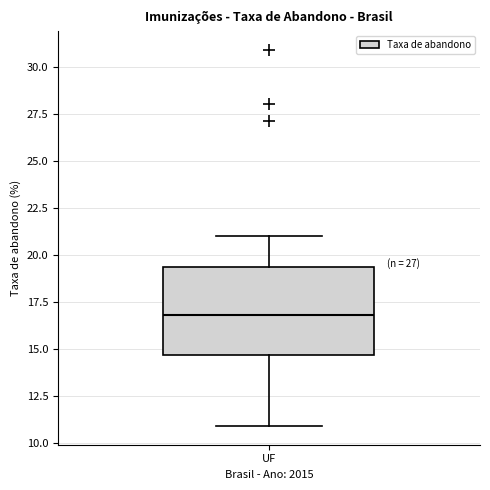

Where is the upper edge of the box for UF on the y-axis? The values are not printed on the chart, so give them approximately, as read against the axis.

19.5